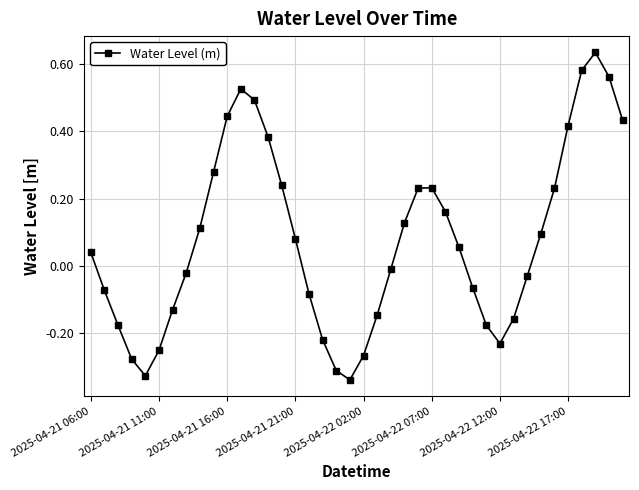

What is the difference between the maximum and minimum values?

1.0